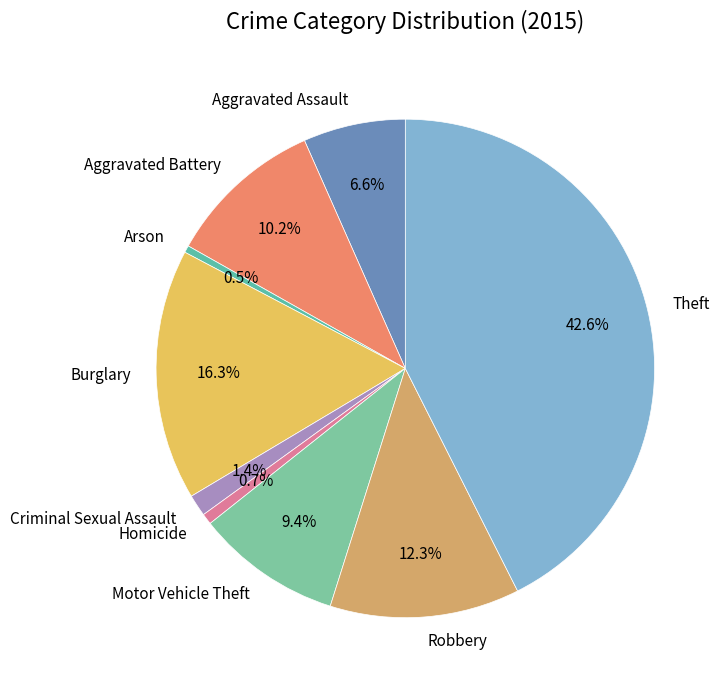

The Homicide slice represents 1% of the pie. True or false?

True